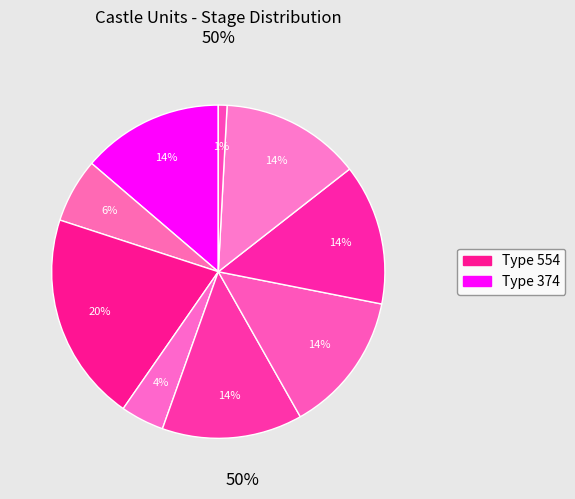

How many segments does this pie chart have?

9